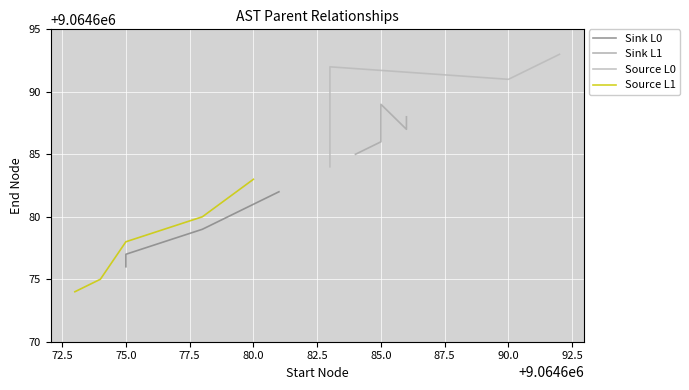

True or false: Source L0 and Source L1 intersect in this chart.

False